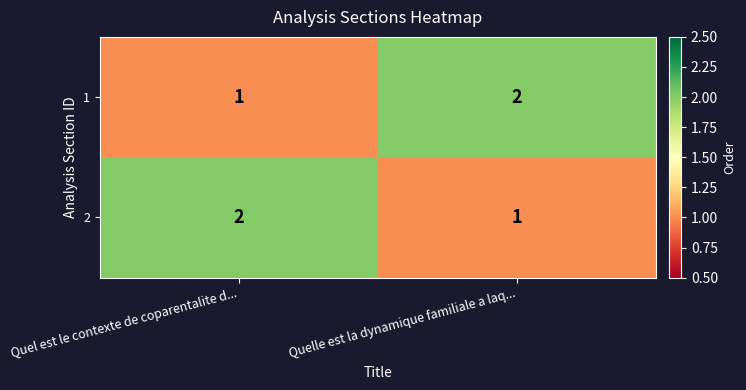

At which label does 2 reach its minimum?

Quelle est la dynamique familiale a laq...